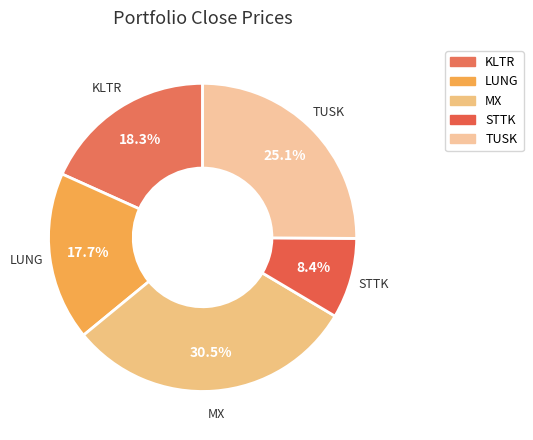

Is it true that KLTR is 18% of the pie?

True